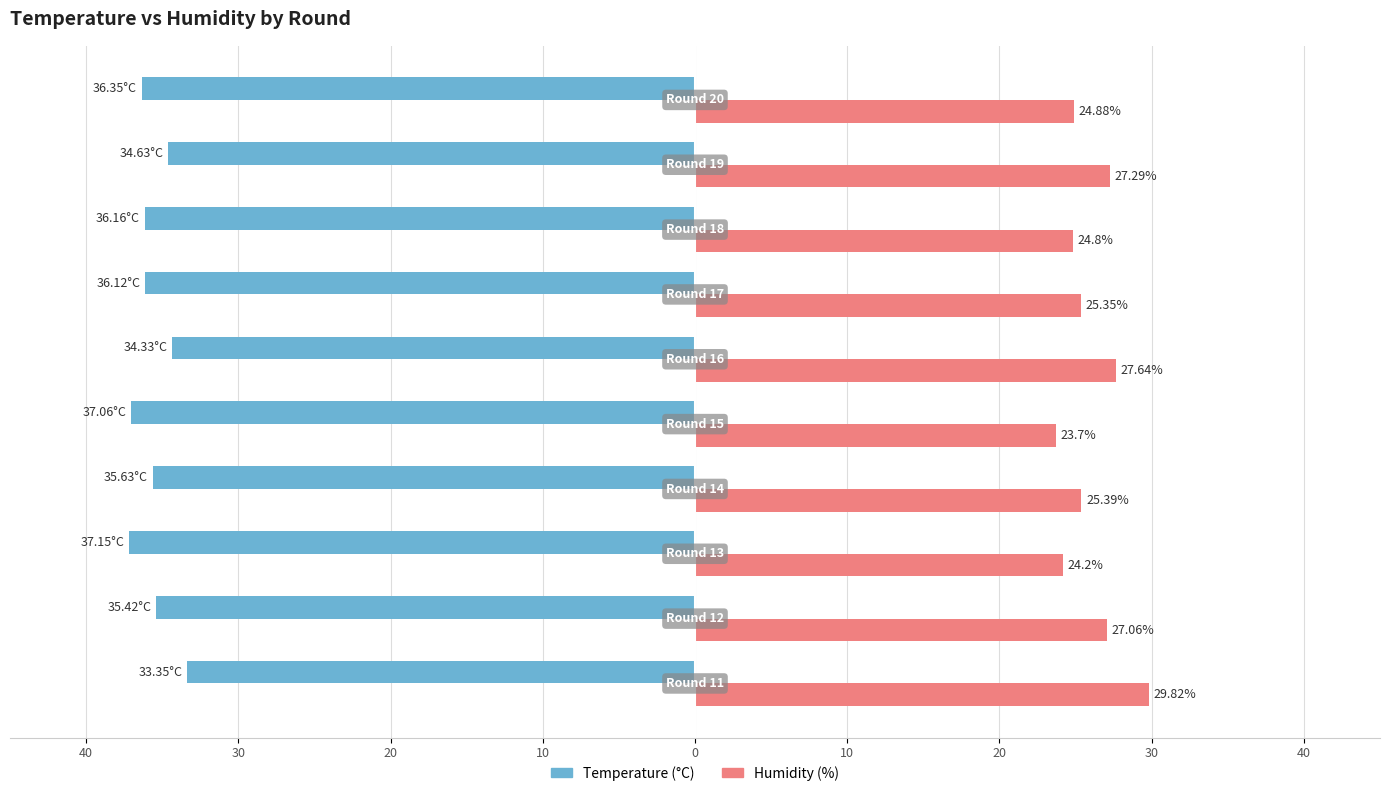

Reading left to right, list all the values displayed in this chart.

Temperature: -33.4	-35.4	-37.1	-35.6	-37.1	-34.3	-36.1	-36.2	-34.6	-36.4
Humidity: 29.8	27.1	24.2	25.4	23.7	27.6	25.4	24.8	27.3	24.9